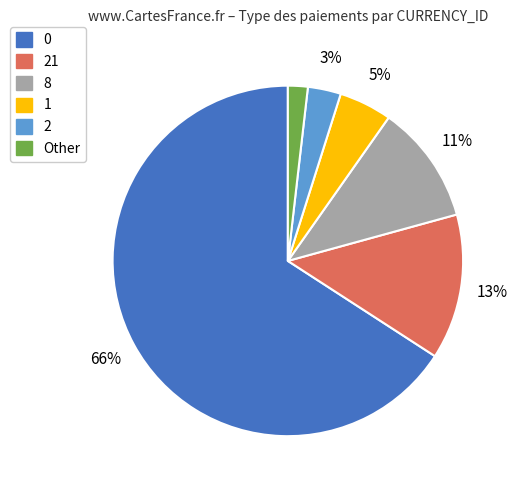

Does any single category account for the majority?

Yes